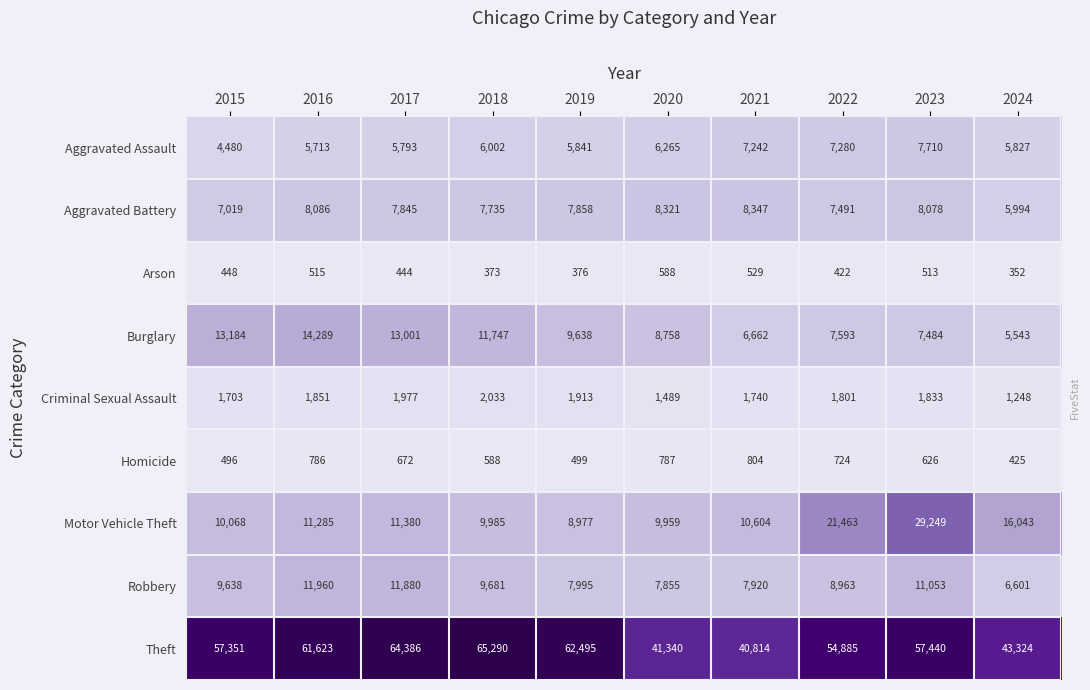

Count the number of categories in the chart.

10